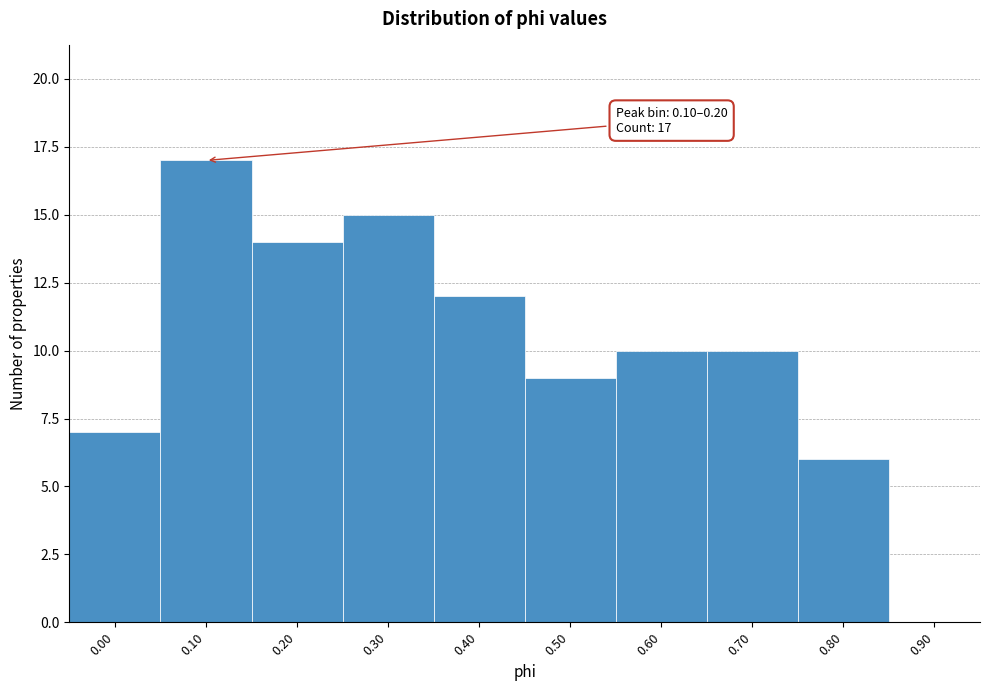

Reading right to left, extract all data points from this chart.

0.90=0	0.80=6	0.70=10	0.60=10	0.50=9	0.40=12	0.30=15	0.20=14	0.10=17	0.00=7